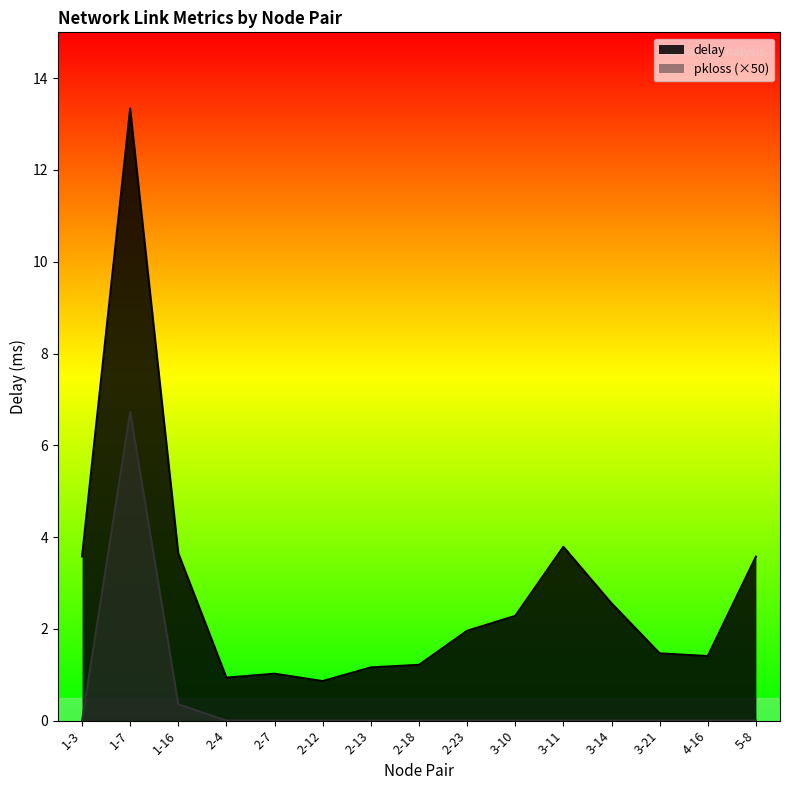

Reading left to right, transcribe all the data shown in this chart.

delay: 3.6	13.3	3.6	0.9	1.0	0.9	1.2	1.2	2.0	2.3	3.8	2.6	1.5	1.4	3.6
pkloss: 0.0	6.7	0.4	0.0	0.0	0.0	0.0	0.0	0.0	0.0	0.0	0.0	0.0	0.0	0.0